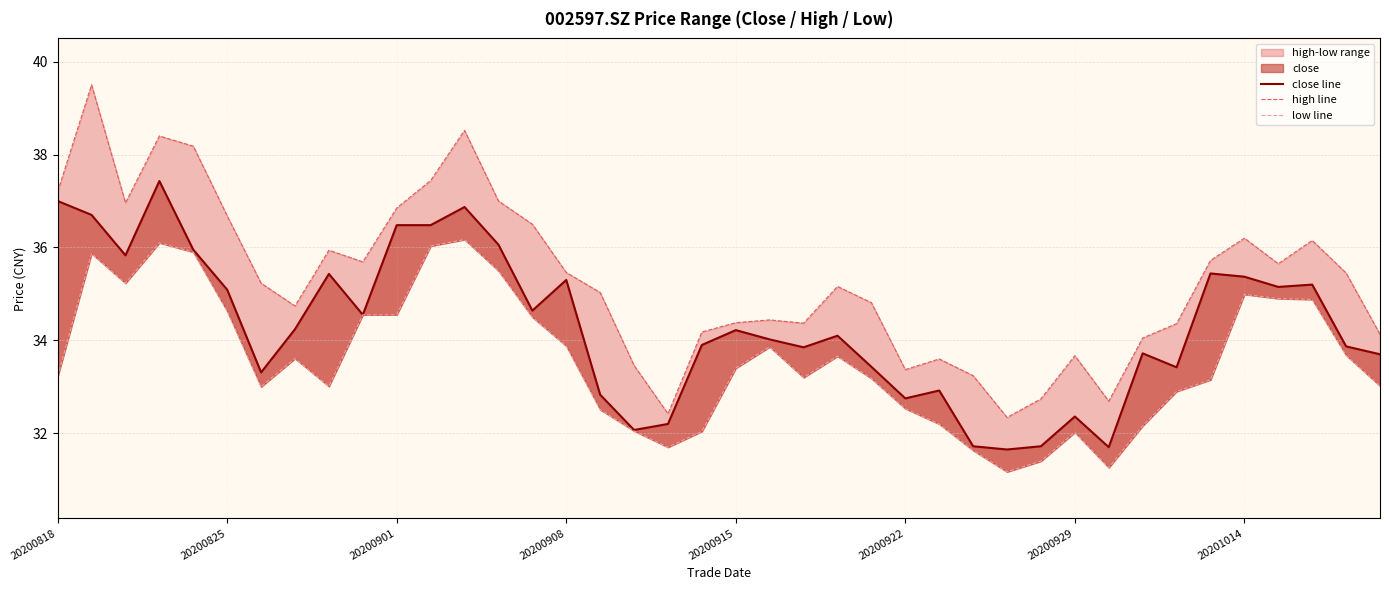

At 20200825, list the series in order from smallest to largest.

low line, close line, high line